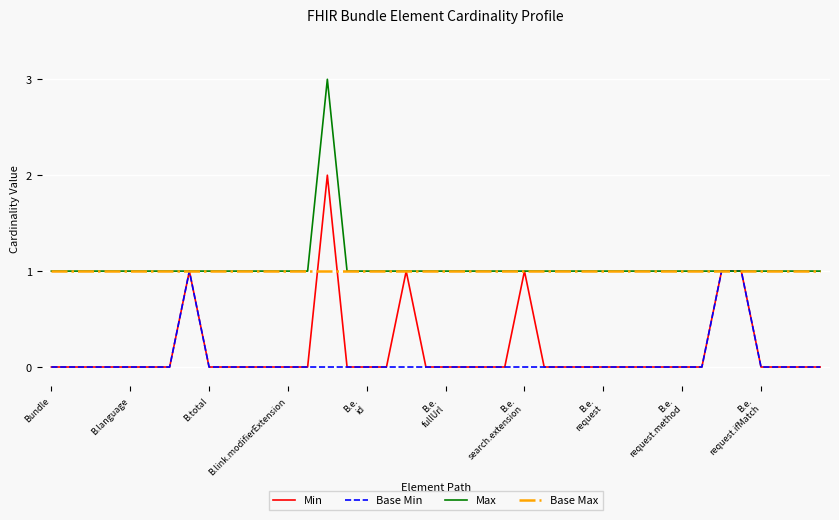

What is the maximum value shown in the chart?

3